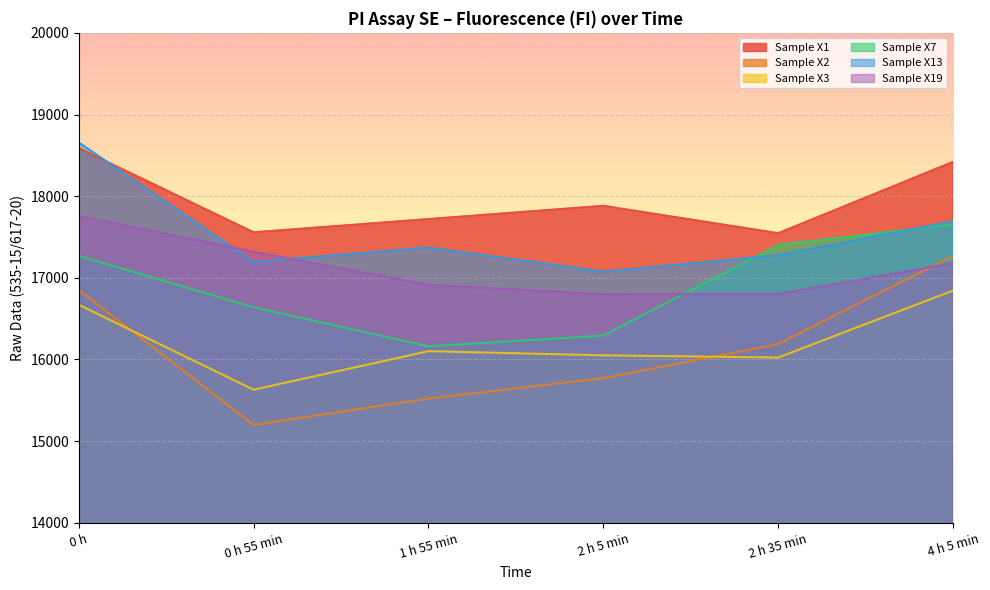

Is the value of Sample X3 at 2 h 5 min greater than the value of Sample X7 at 1 h 55 min?

No